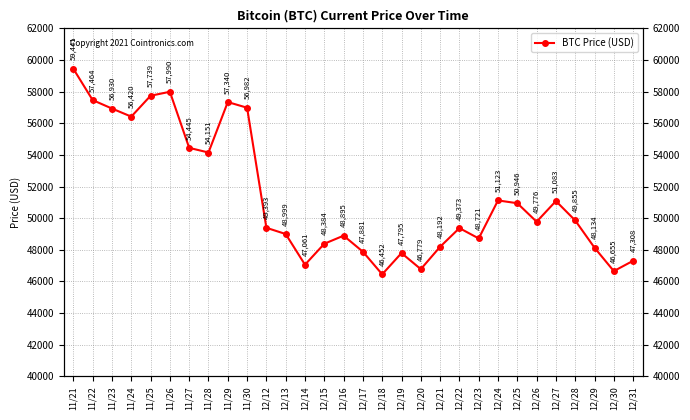

What is the sum of all values?

1541707